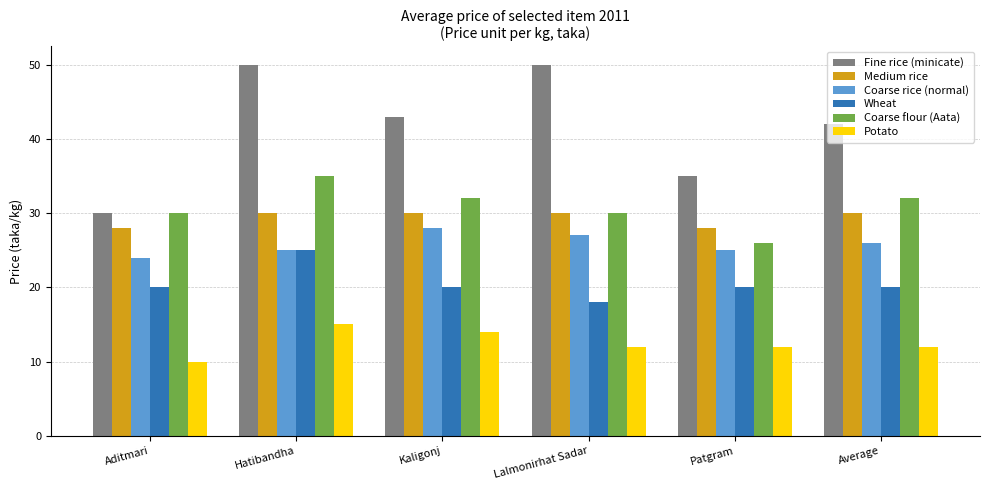

What is the label of the 5th bar from the left?

Patgram